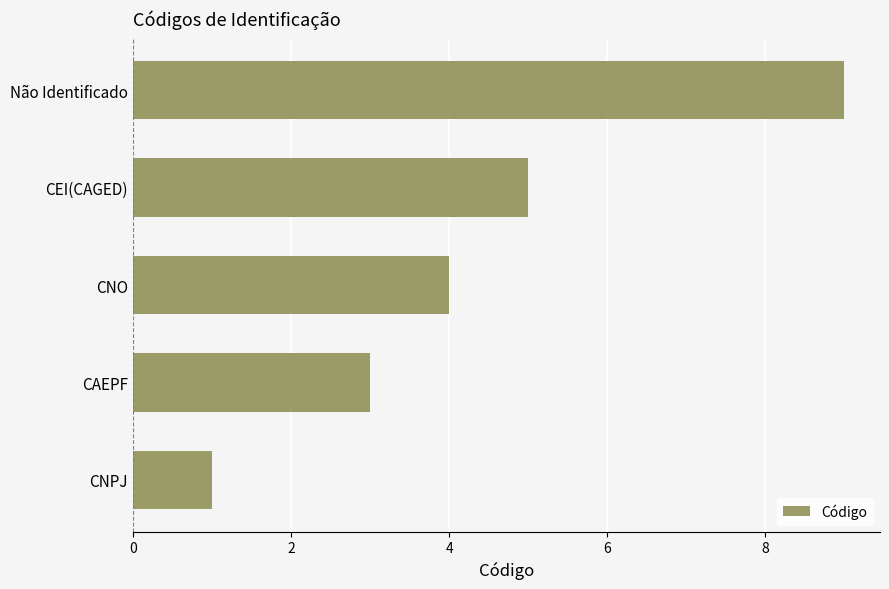

What is the sum of all values?

22